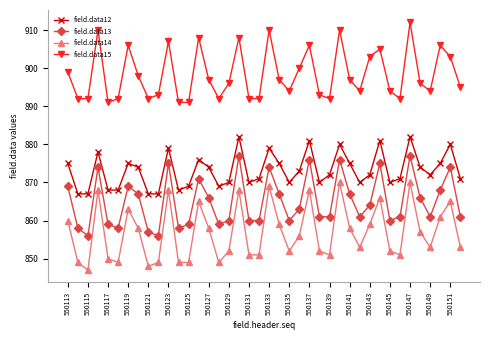

How many interior local peaks does the field.data14 series have?

11